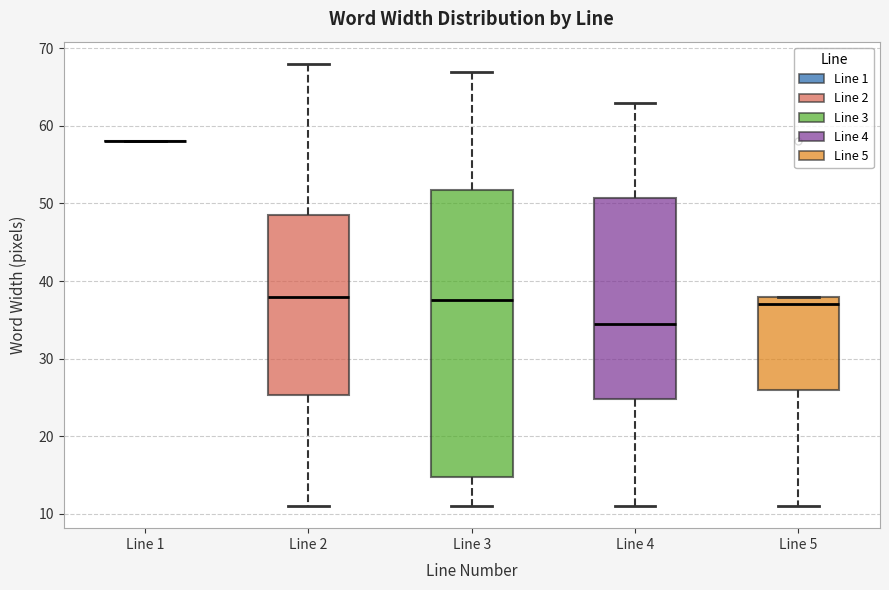

Comparing the boxes themselves (not the whiskers), which one is the tallest?

Line 3